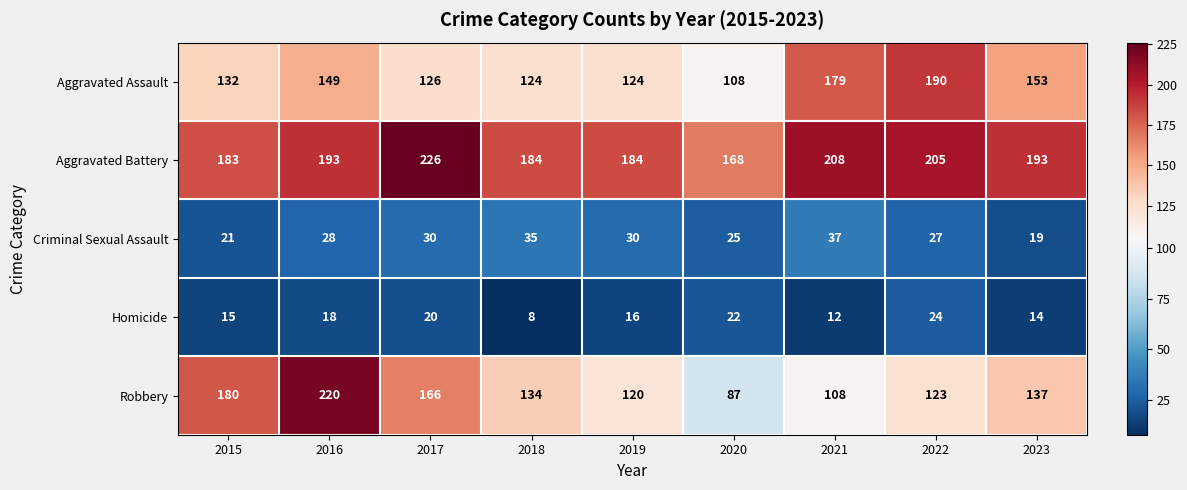

What is the difference between the maximum and minimum values in the Homicide series?

16